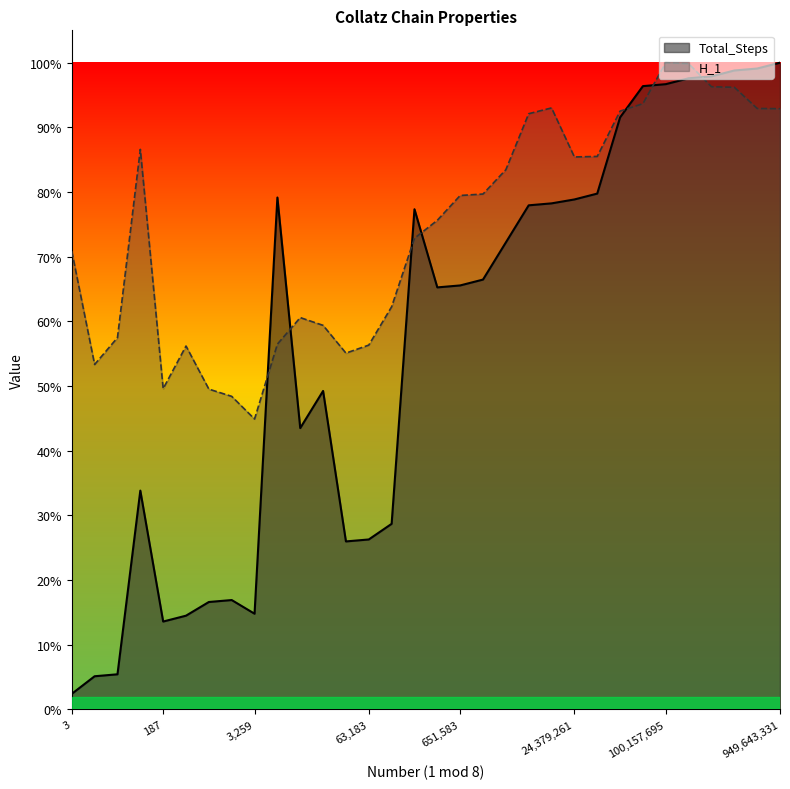

What is the maximum value for Total_Steps?

1.0